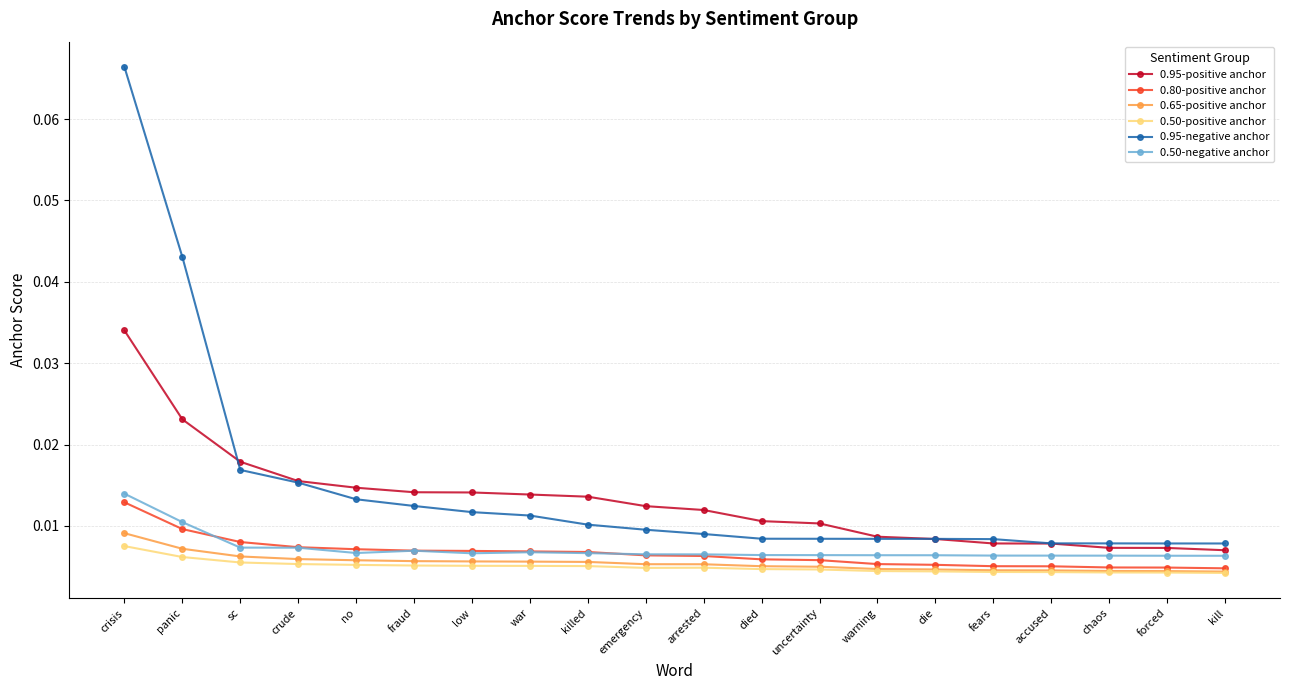

Count the 0.65-positive anchor values in the range 0 to 1.

20